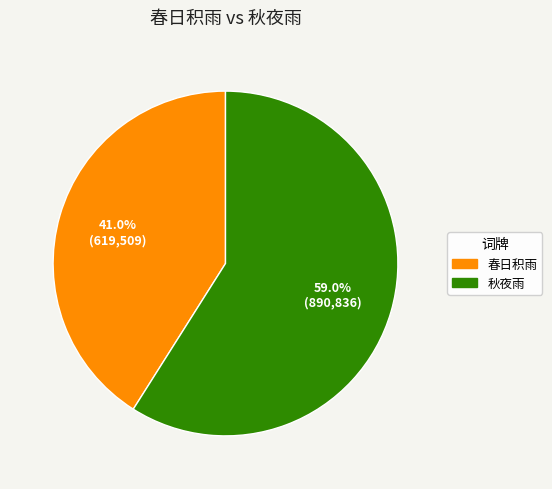

Is there any slice that represents more than half of the pie?

Yes